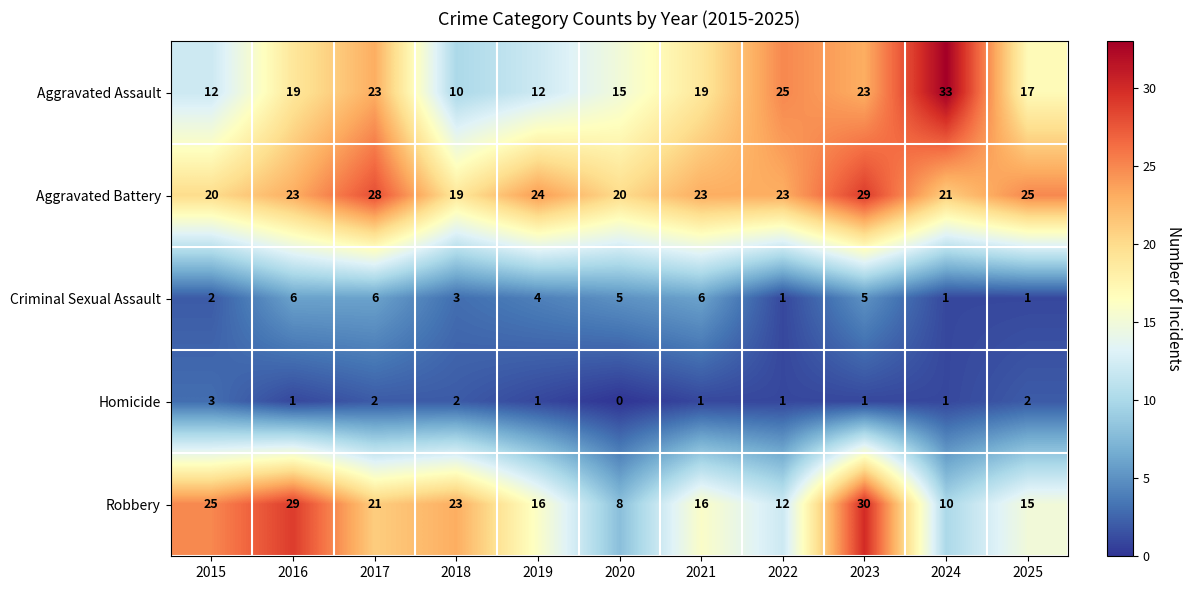

List the series in order of their peak value, lowest first.

Homicide, Criminal Sexual Assault, Aggravated Battery, Robbery, Aggravated Assault